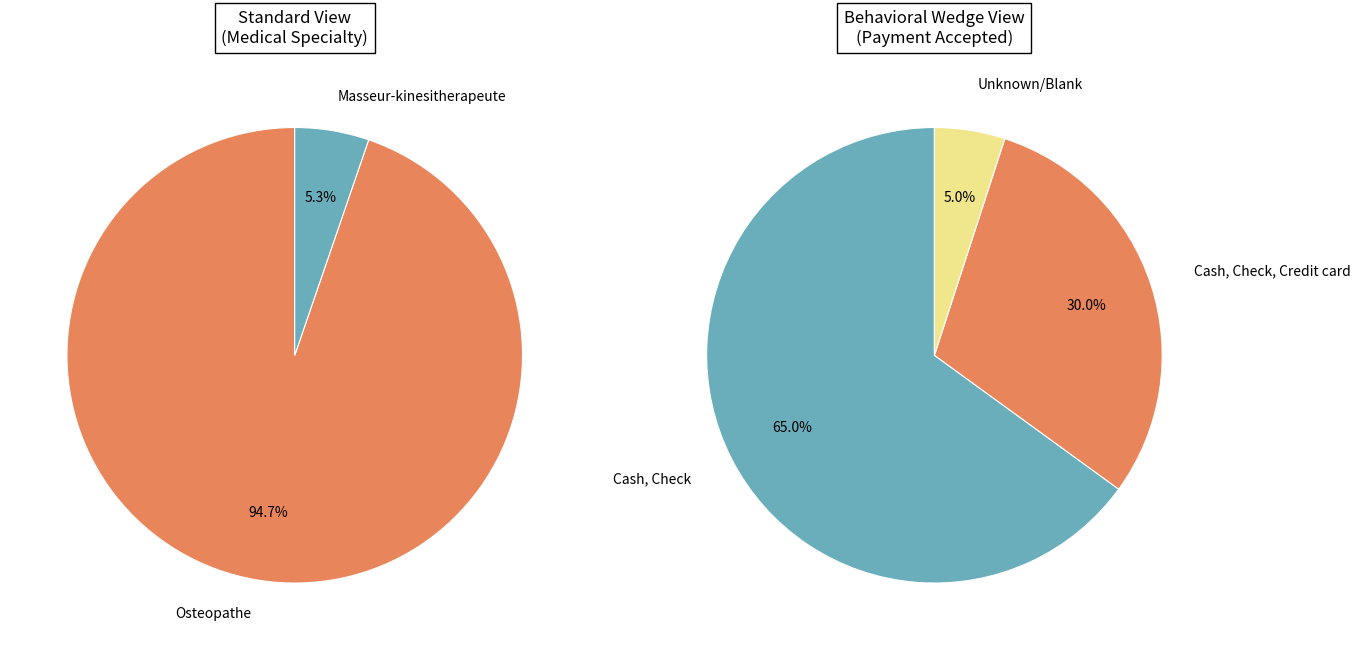

Is there a majority slice in this chart?

Yes